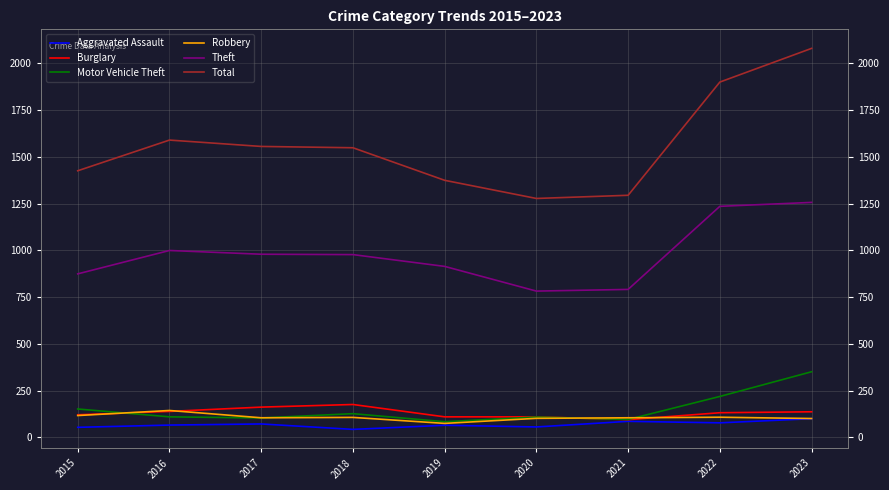

True or false: Robbery and Aggravated Assault intersect in this chart.

False